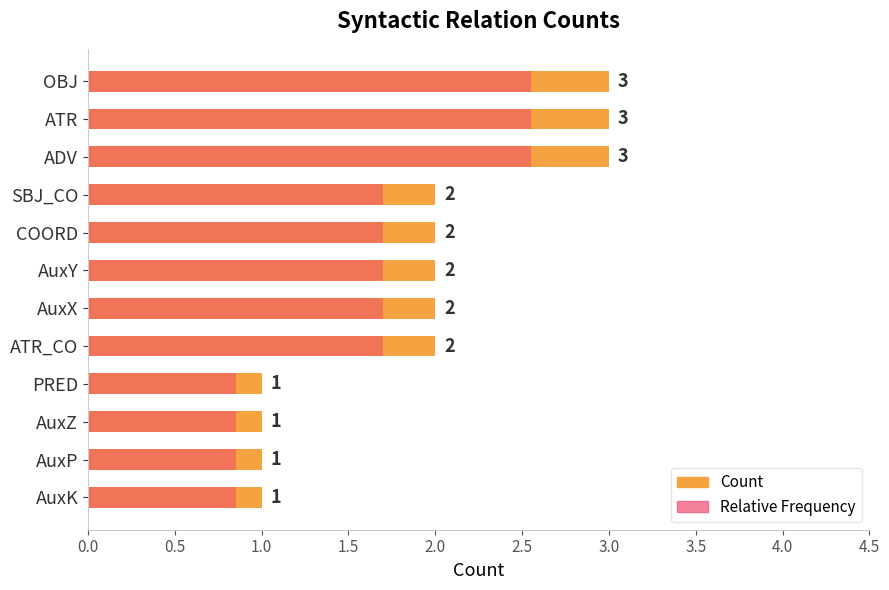

How many groups of bars are there?

12